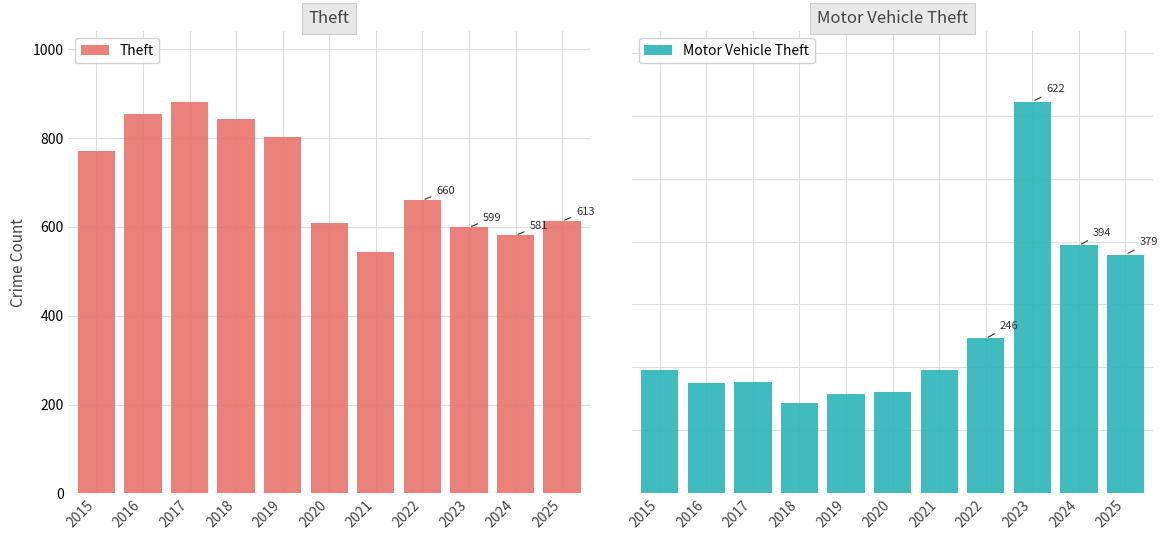

Is the value of Motor Vehicle Theft at 2015 greater than the value of Theft at 2021?

No